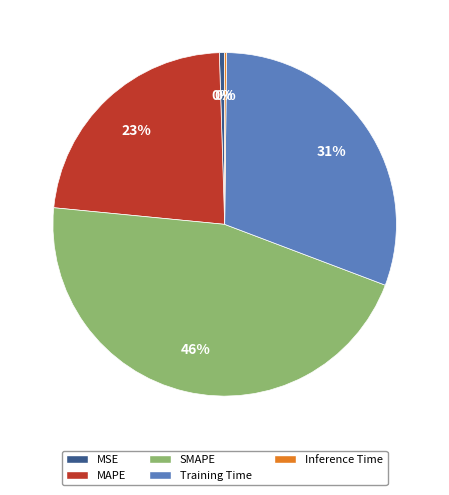

What is the ratio of the value at MAPE to the value at SMAPE?

0.5